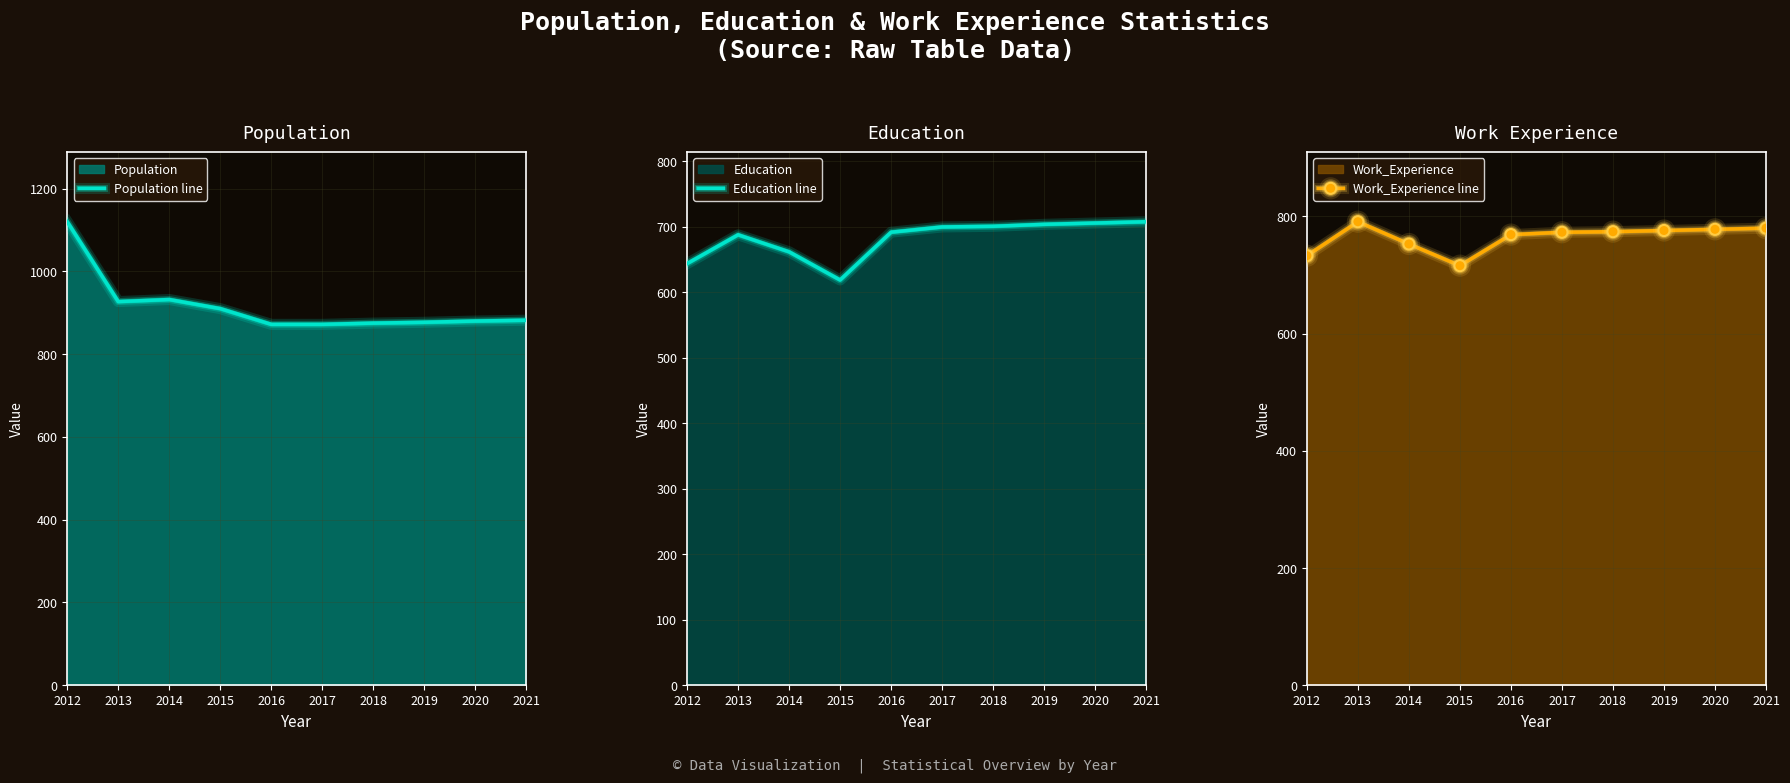

What is the difference between the highest and lowest values at 2021?

174